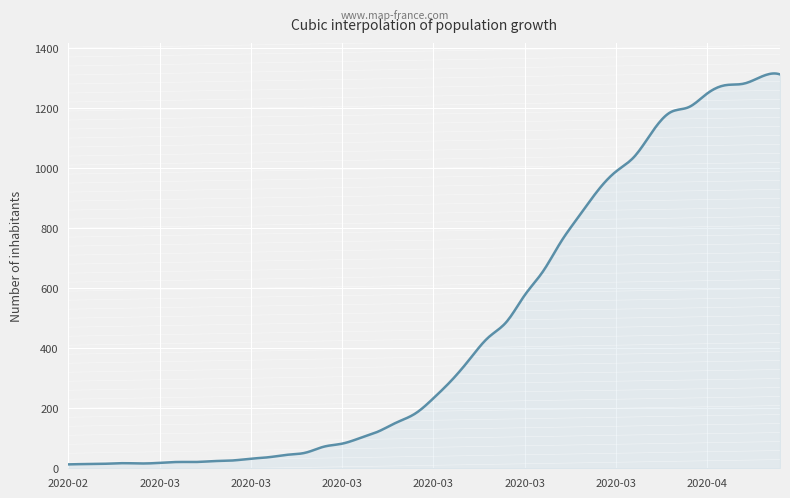

What is the greatest value displayed?

1315.2